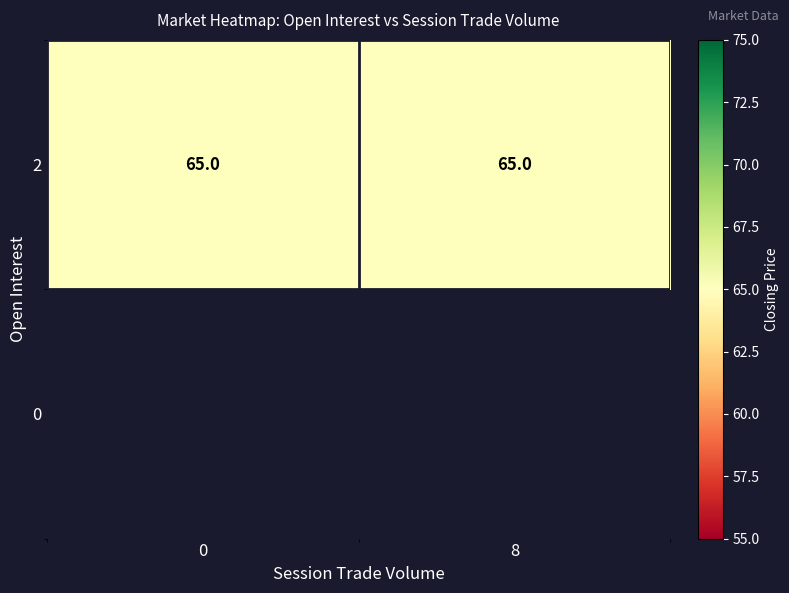

Is it true that 2 equals 34.0 at 8?

False